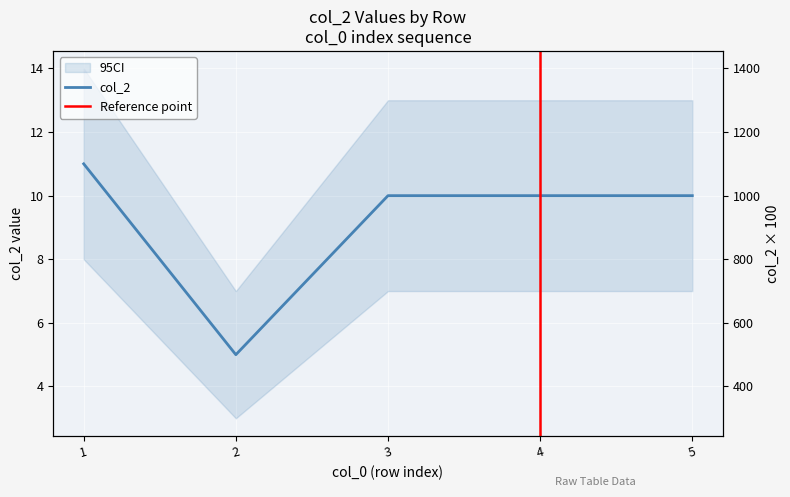

What is the difference between the maximum and minimum values?

6